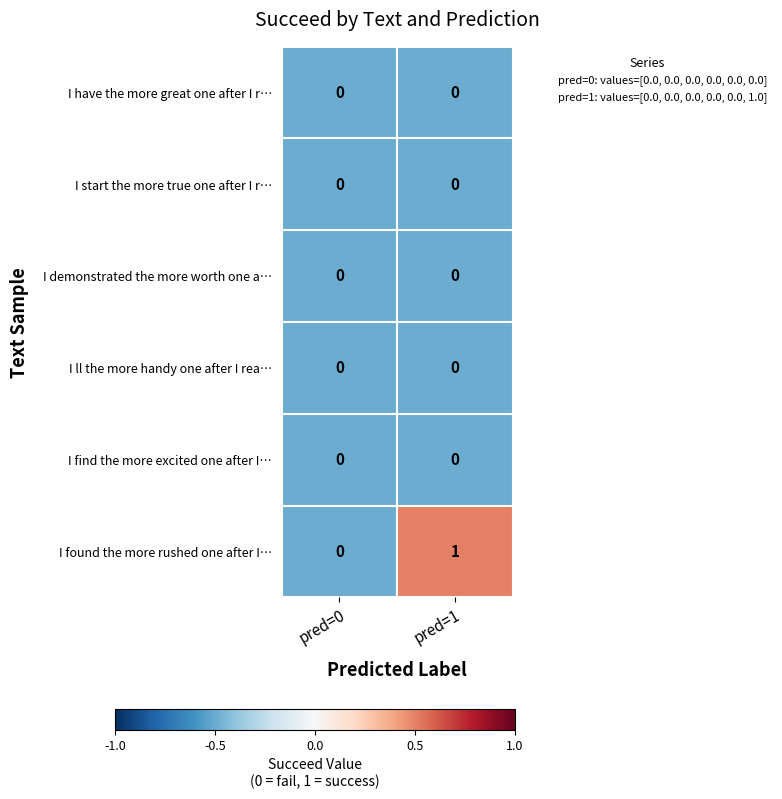

At which category is the sum across all series the highest?

pred=1